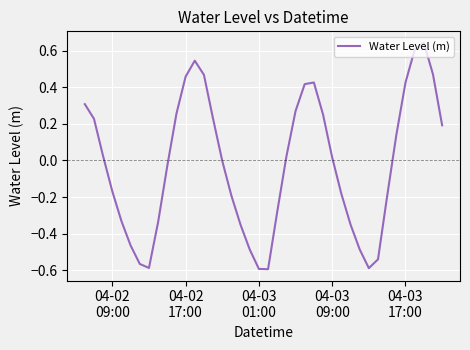

How many lines are shown in the chart?

1